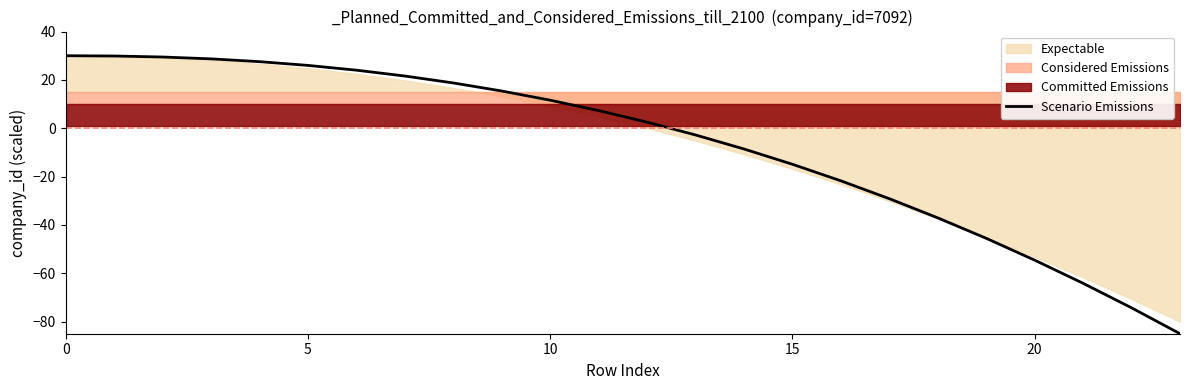

What is the approximate value at 19?

-45.5